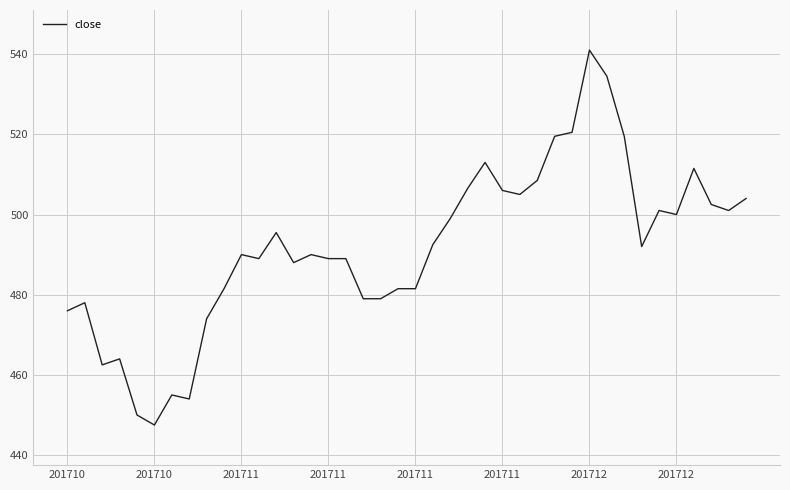

What is the difference between the maximum and minimum values?

93.5